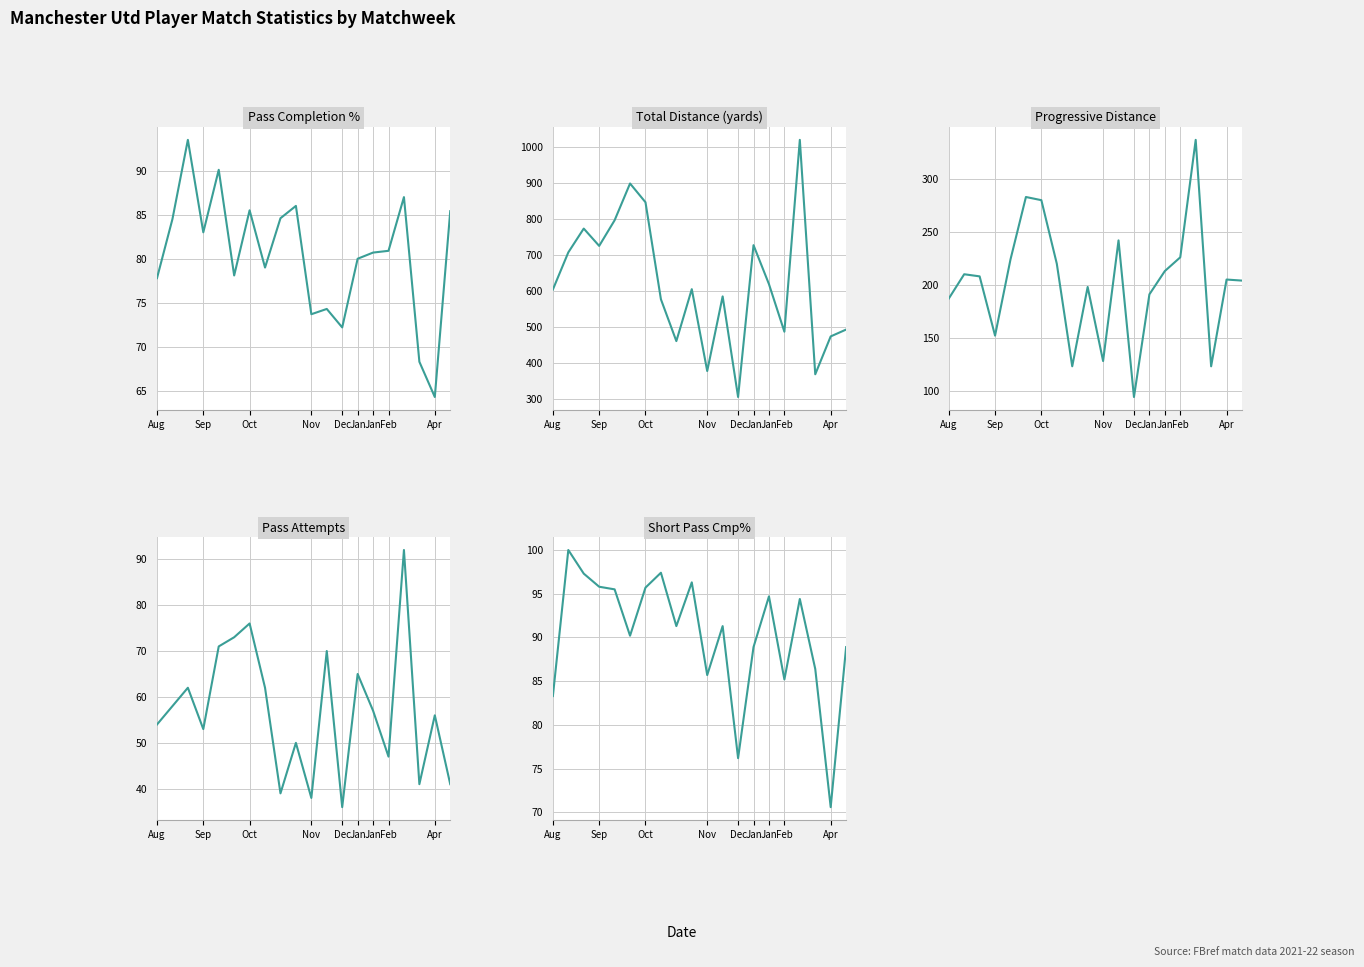

Which series changed the most between Feb and Apr?

PrgDist